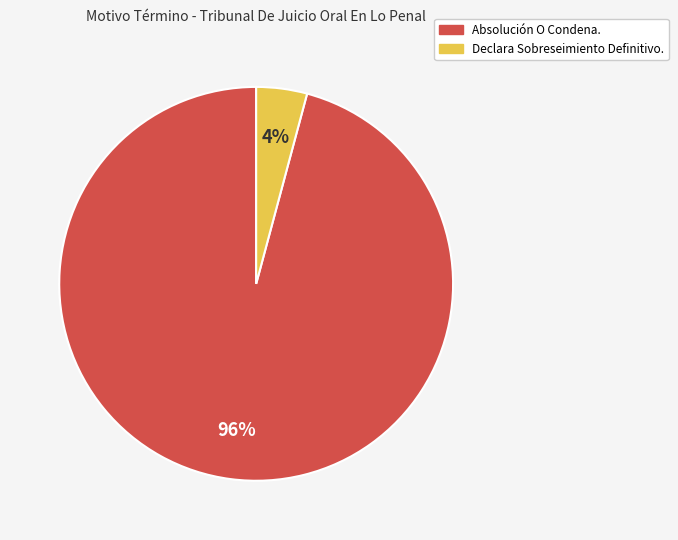

Between Declara Sobreseimiento Definitivo. and Absolución O Condena., which is larger?

Absolución O Condena.